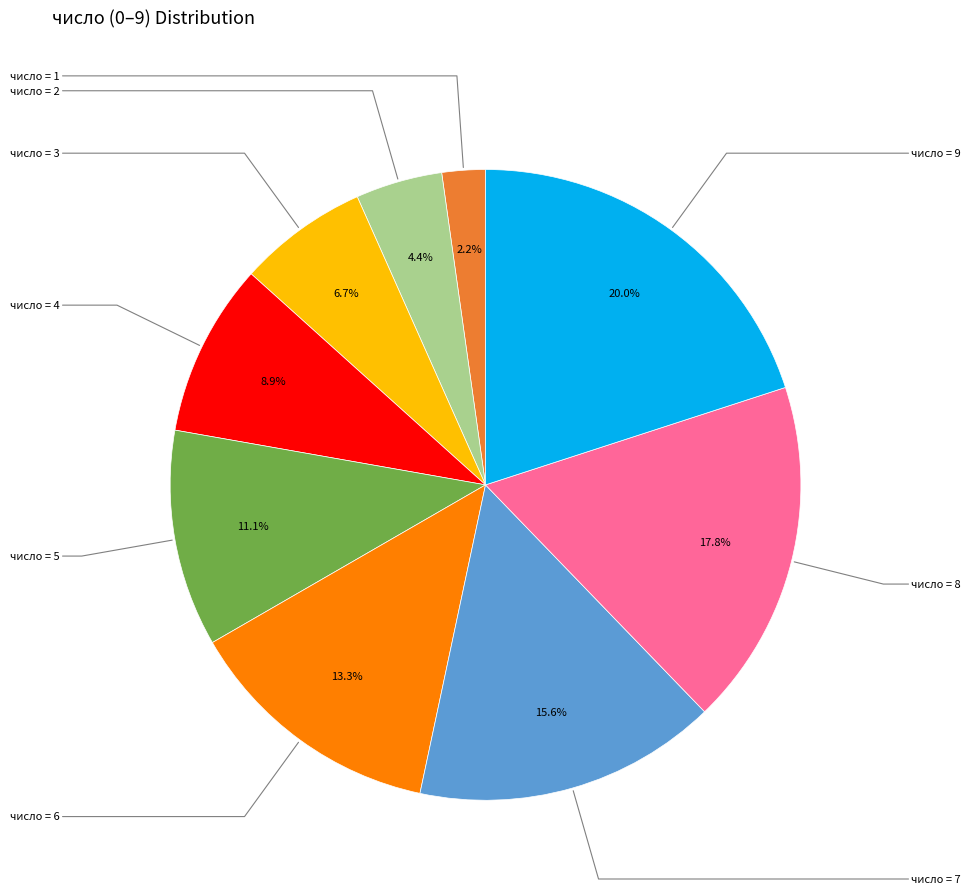

Is there any slice that represents more than half of the pie?

No